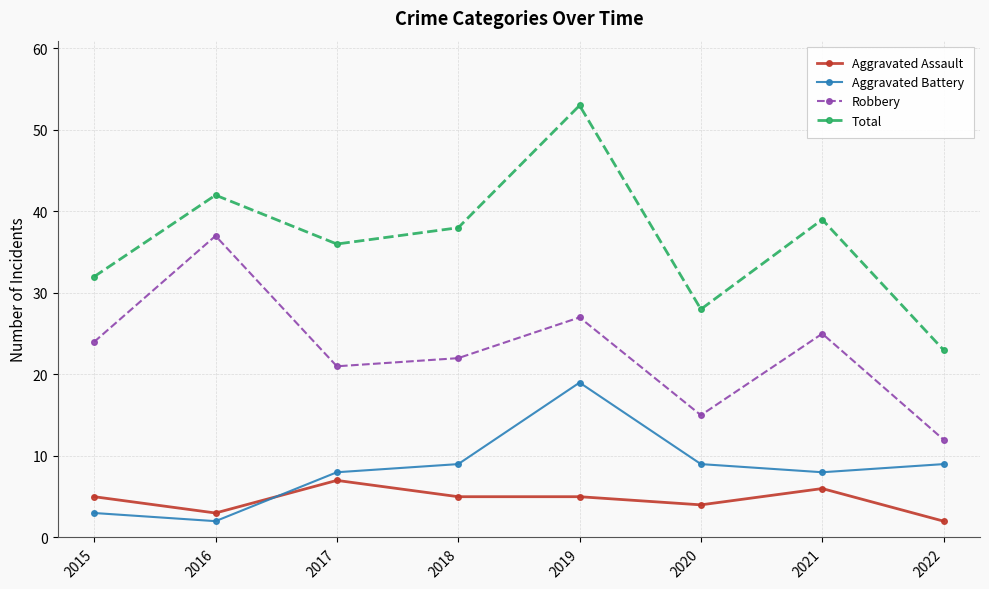

At how many categories does at least one series exceed 3?

8